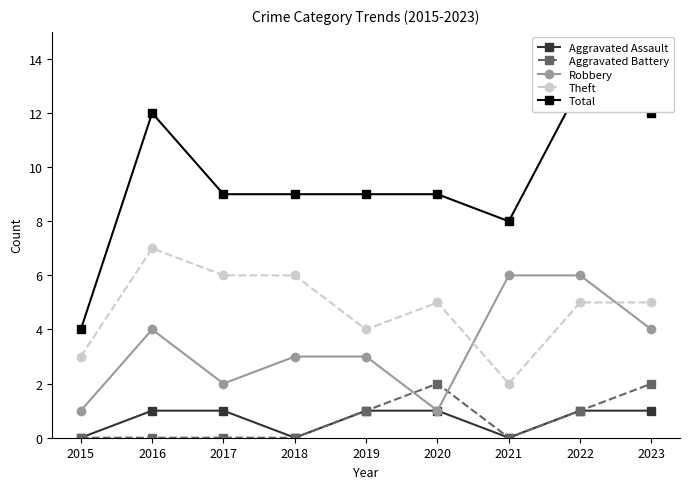

How many values in the Theft series are below 5?

3